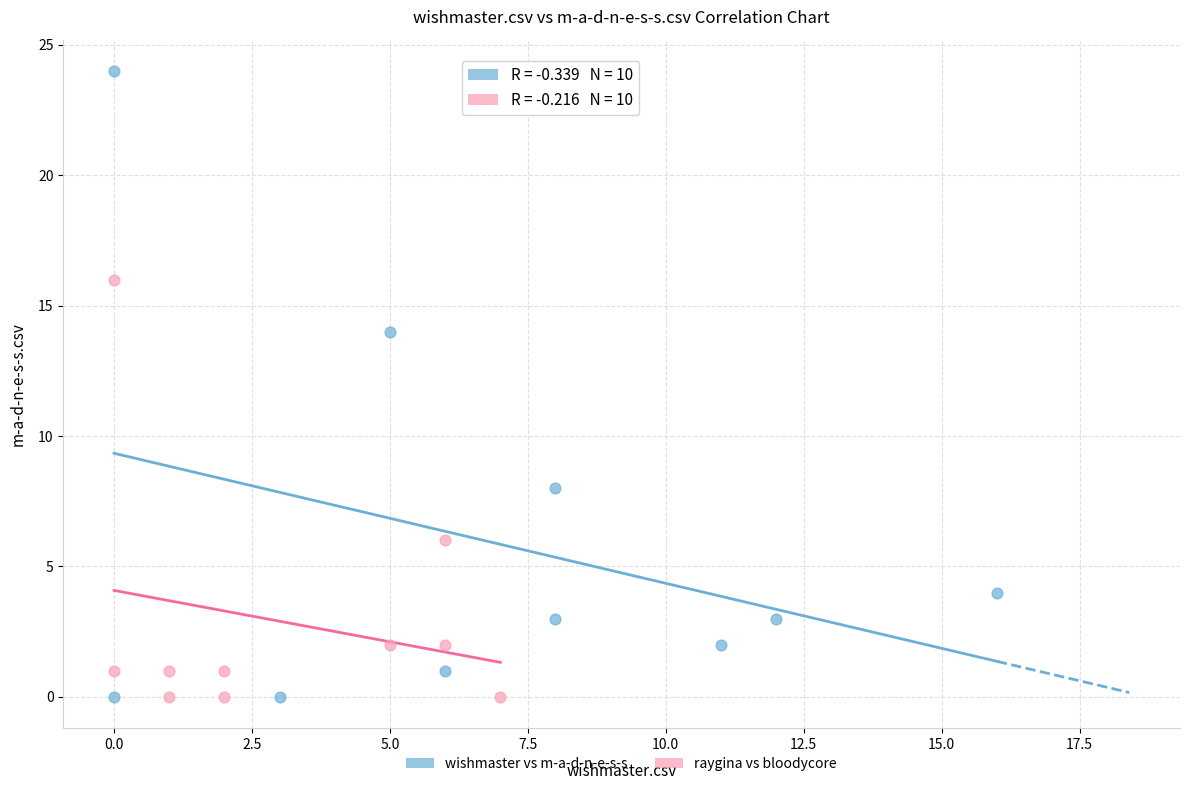

Which series has the widest spread of Y values?

wishmaster vs m-a-d-n-e-s-s